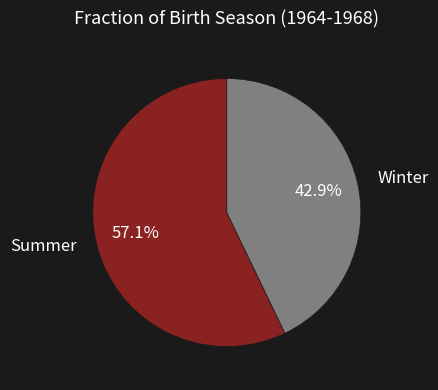

To the nearest percent, what is the difference between the largest and smallest slice percentages?

14%